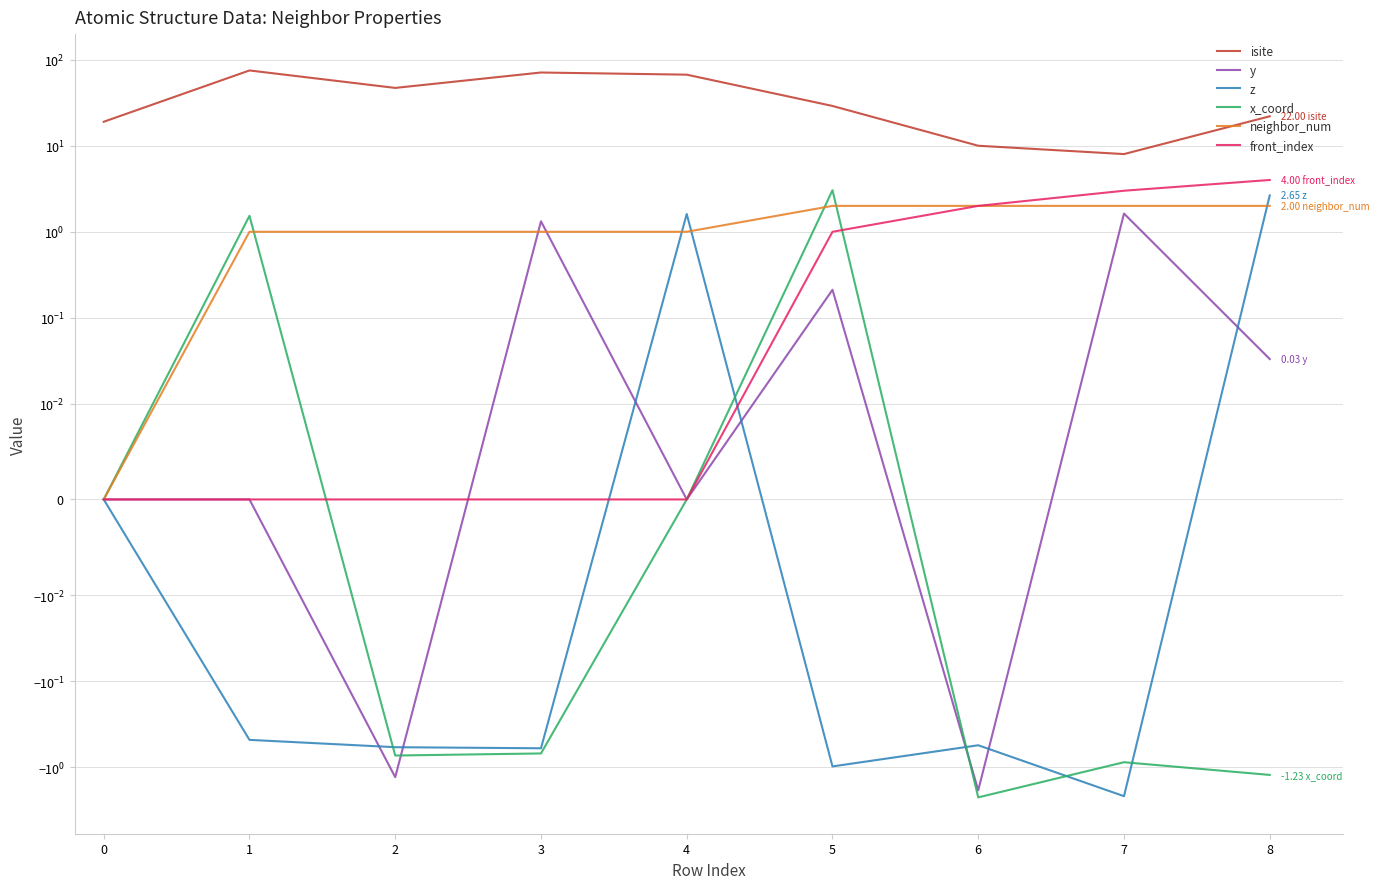

True or false: z has a value of -1.7 at 0.

False